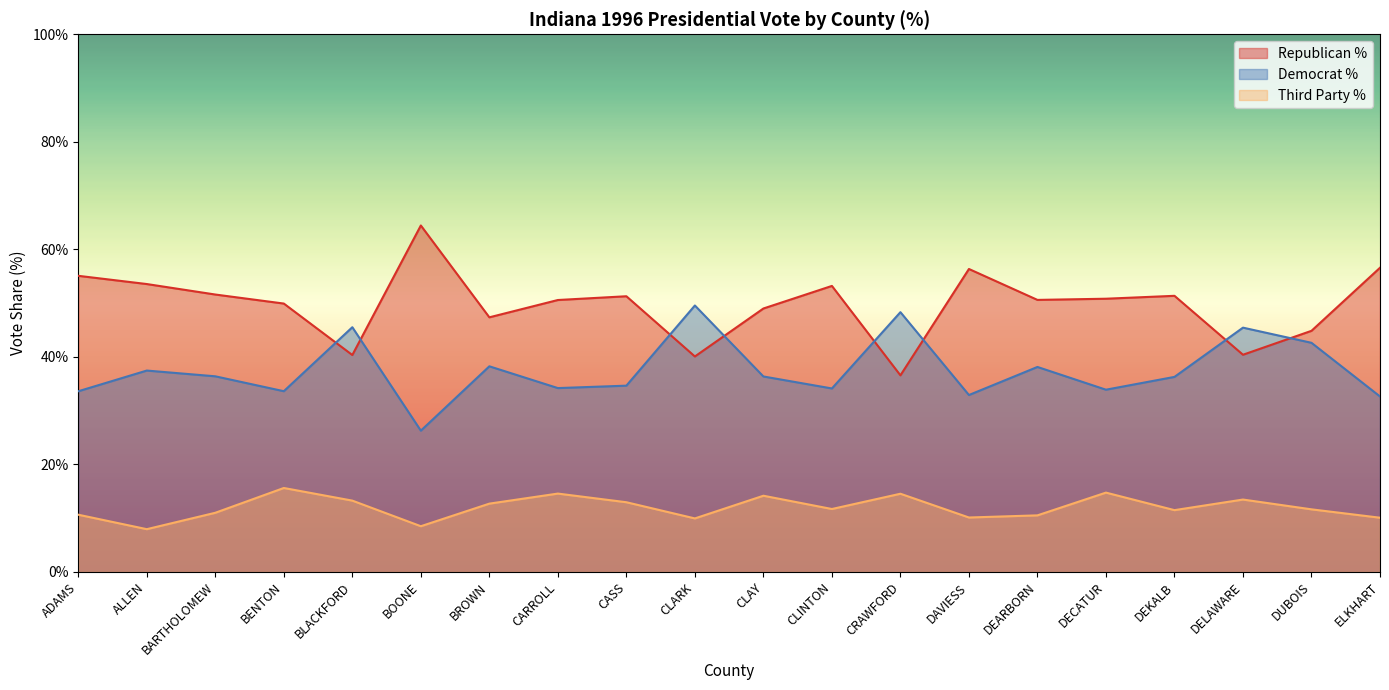

The ThirdVotesTotalPercent series shows 13.0 at CASS. True or false?

True